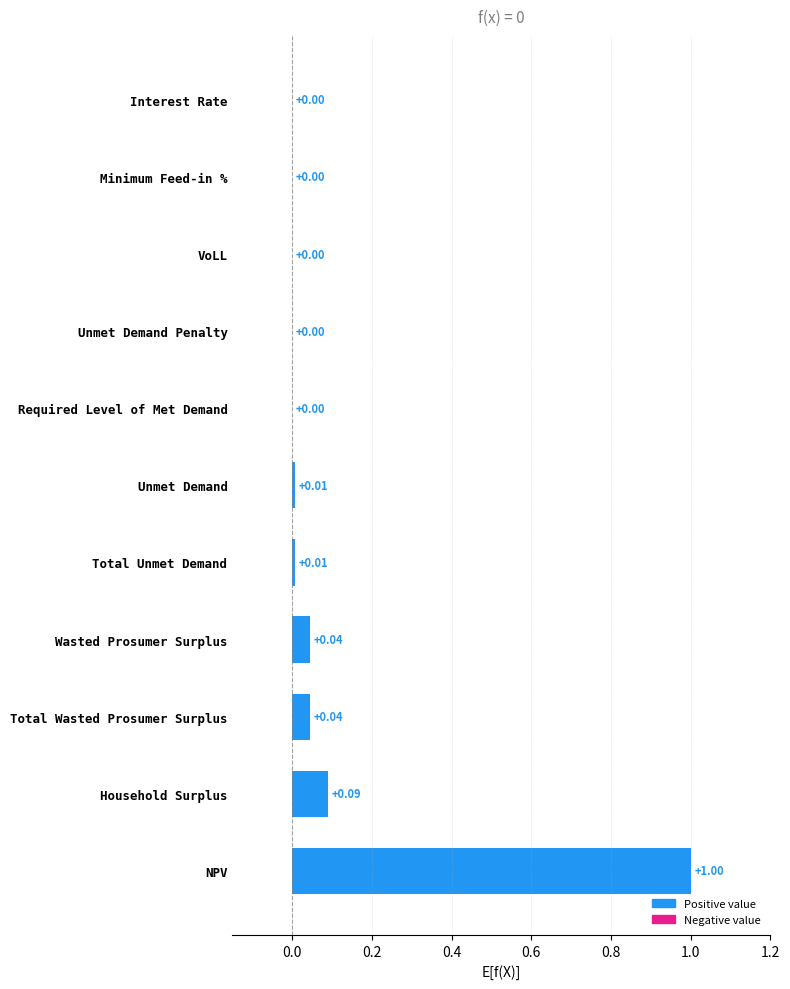

Between Unmet Demand Penalty and Total Unmet Demand, which is larger?

Total Unmet Demand